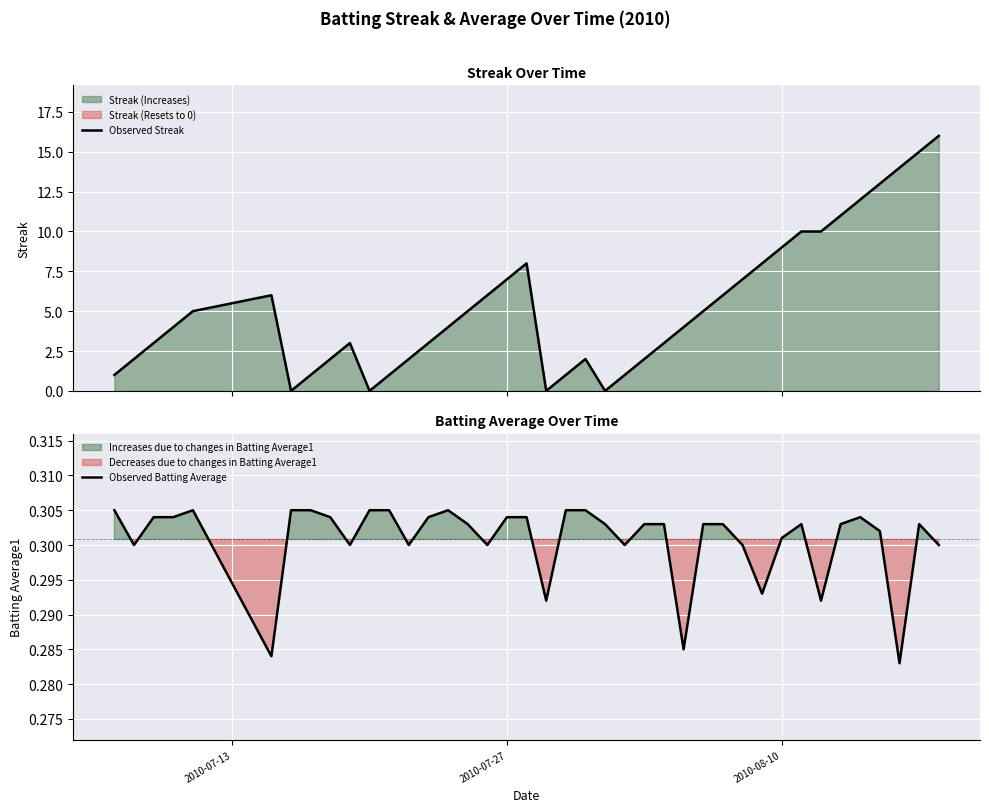

Which series has the largest range (max minus min)?

Observed Streak